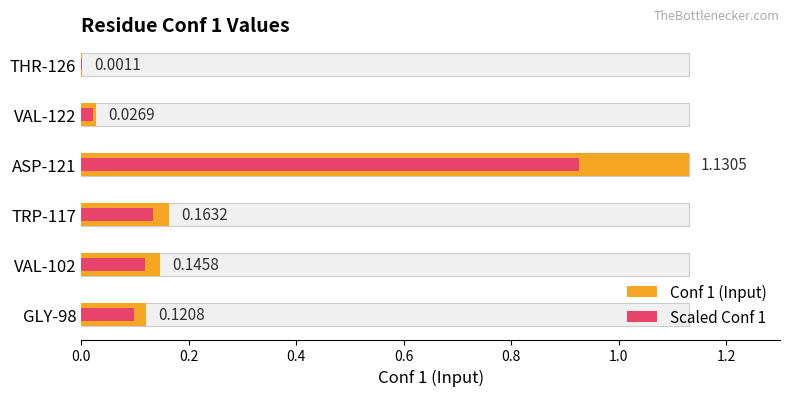

Is it true that Conf 1 (Input) equals 0.3 at ASP-121?

False